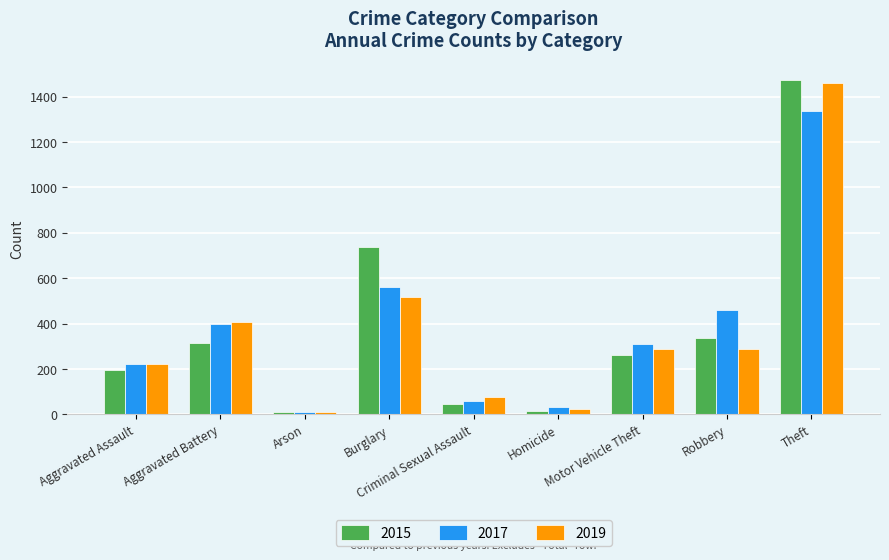

At how many categories does at least one series exceed 1191?

1